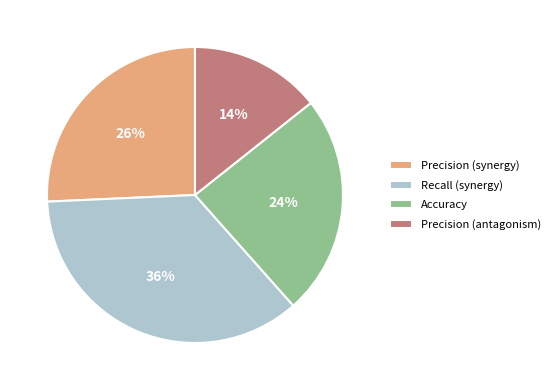

To the nearest percent, what is the difference between the largest and smallest slice percentages?

22%